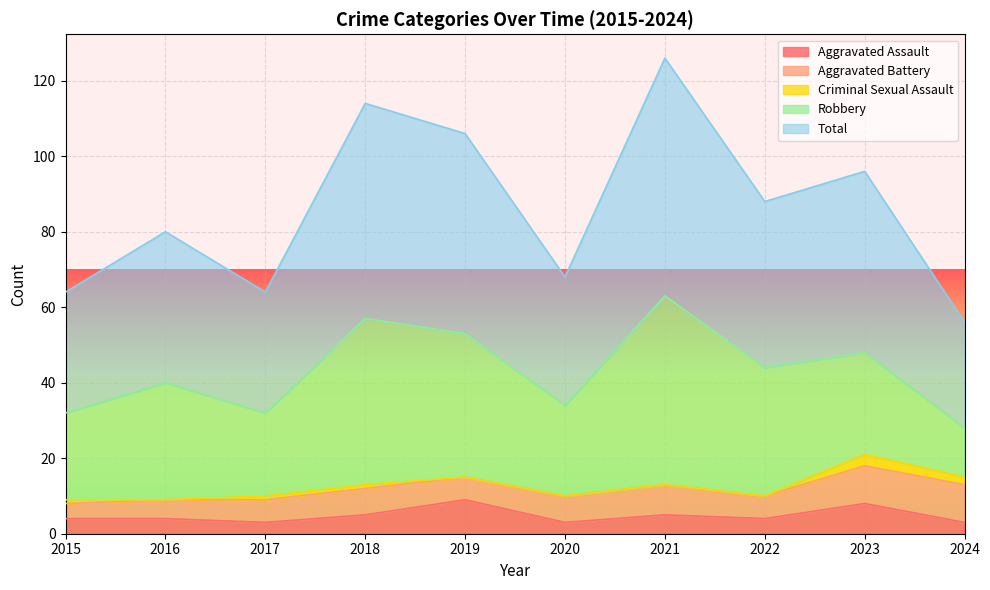

Is the value of Aggravated Assault at 2019 greater than the value of Aggravated Battery at 2019?

Yes